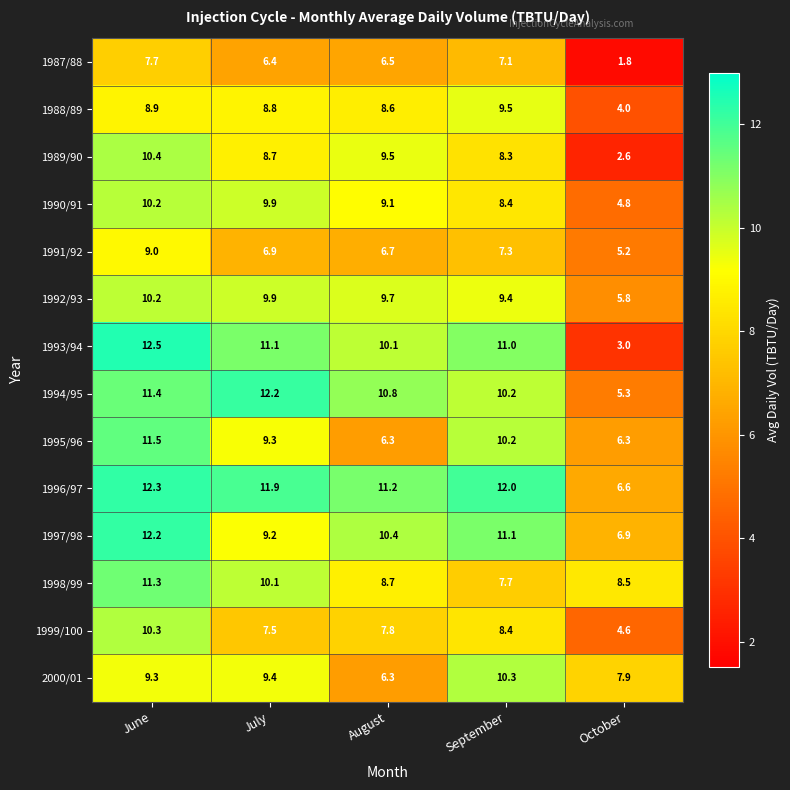

Which series has the widest spread of values?

1993/94